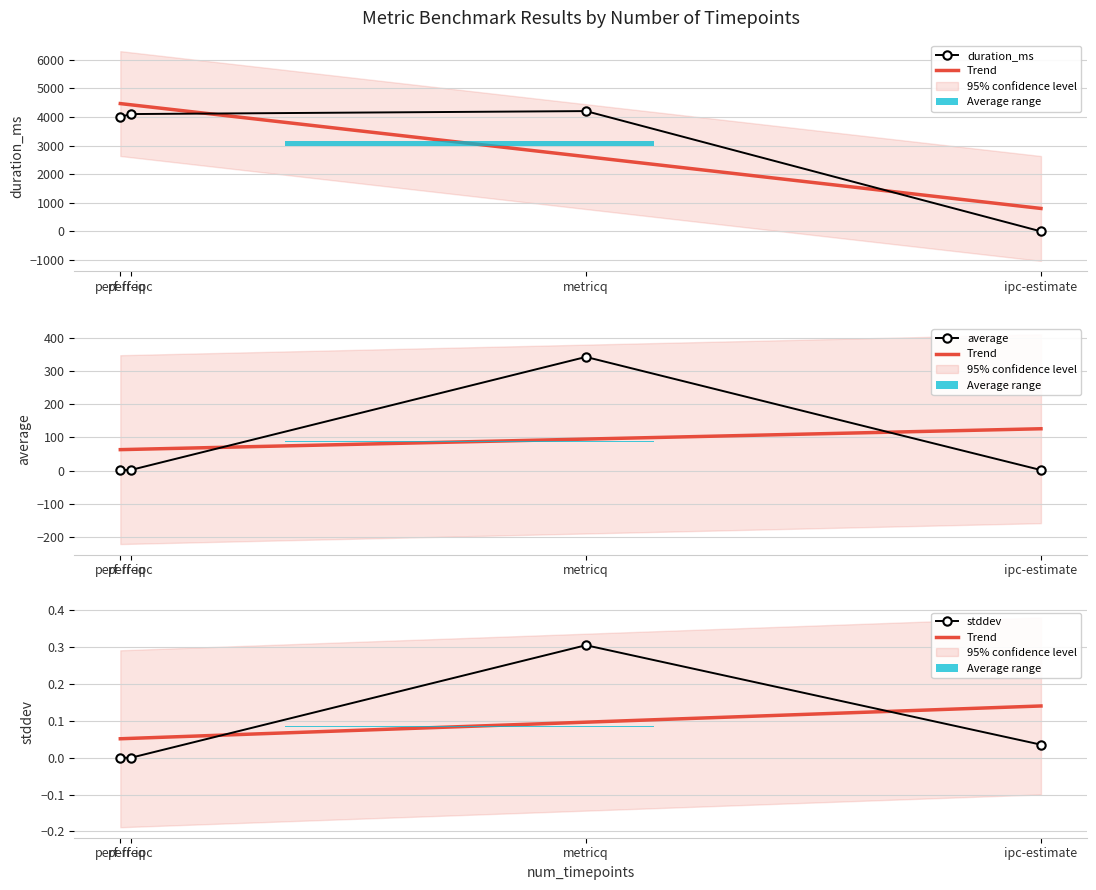

Reading left to right, extract all data points from this chart.

duration_ms: perf-freq=4002.0	perf-ipc=4102.0	metricq=4206.0	ipc-estimate=0.0
Trend: perf-freq=0.1	perf-ipc=0.1	metricq=0.1	ipc-estimate=0.1
average: perf-freq=2.2	perf-ipc=2.0	metricq=341.7	ipc-estimate=1.7
stddev: perf-freq=0.0	perf-ipc=0.0	metricq=0.3	ipc-estimate=0.0